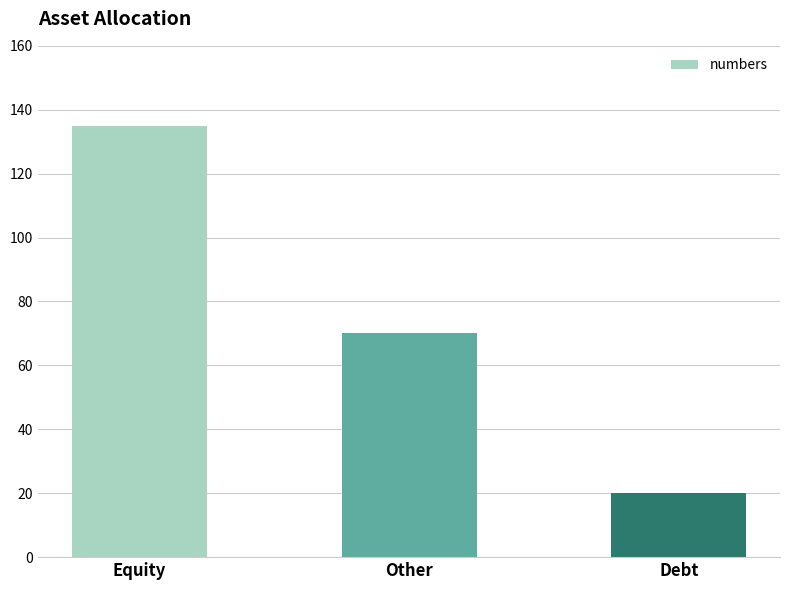

What is the sum of the values at Equity and Debt?

155